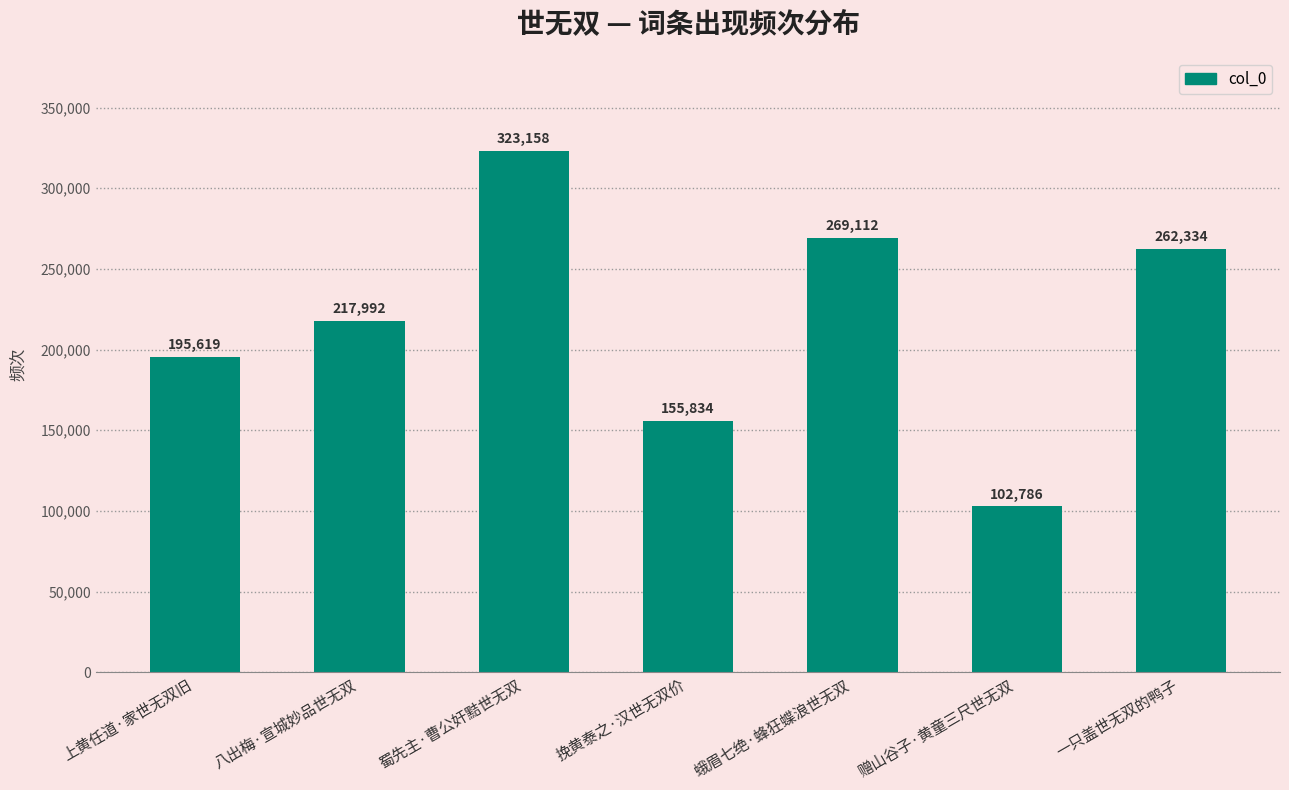

What is the sum of the values at 八出梅·宣城妙品世无双 and 挽黄泰之·汉世无双价?

373826